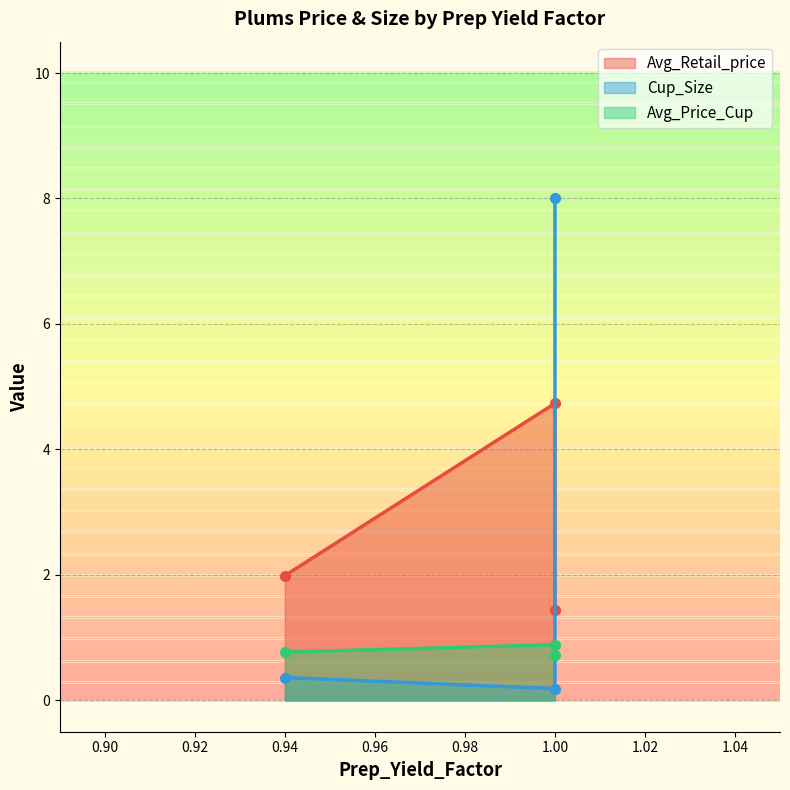

What is the difference between the maximum and minimum values in the Cup_Size series?

7.8